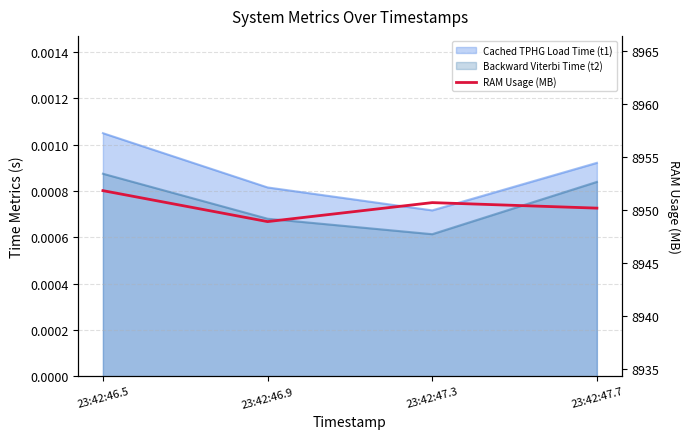

What position from the right is 23:42:46.9?

3